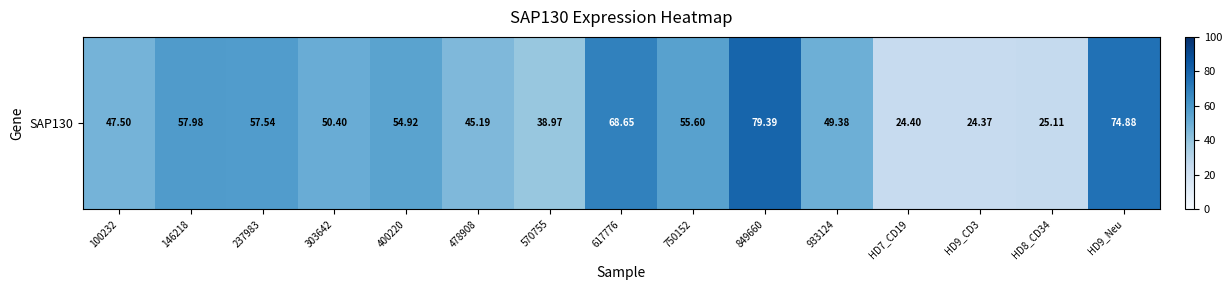

The value at 617776 is 68.7. True or false?

True